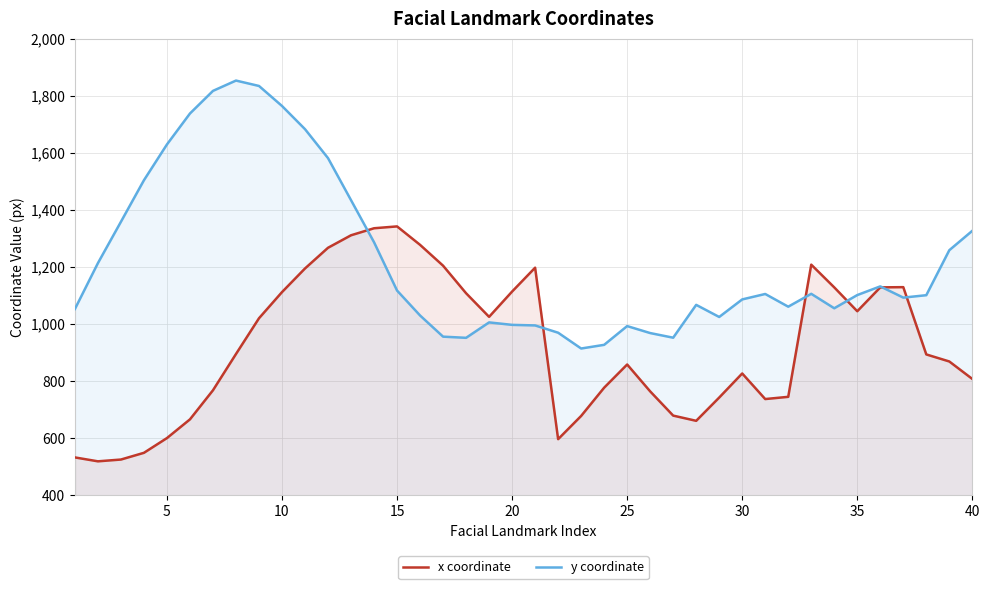

How many intersections are there between y coordinate and x coordinate?

6